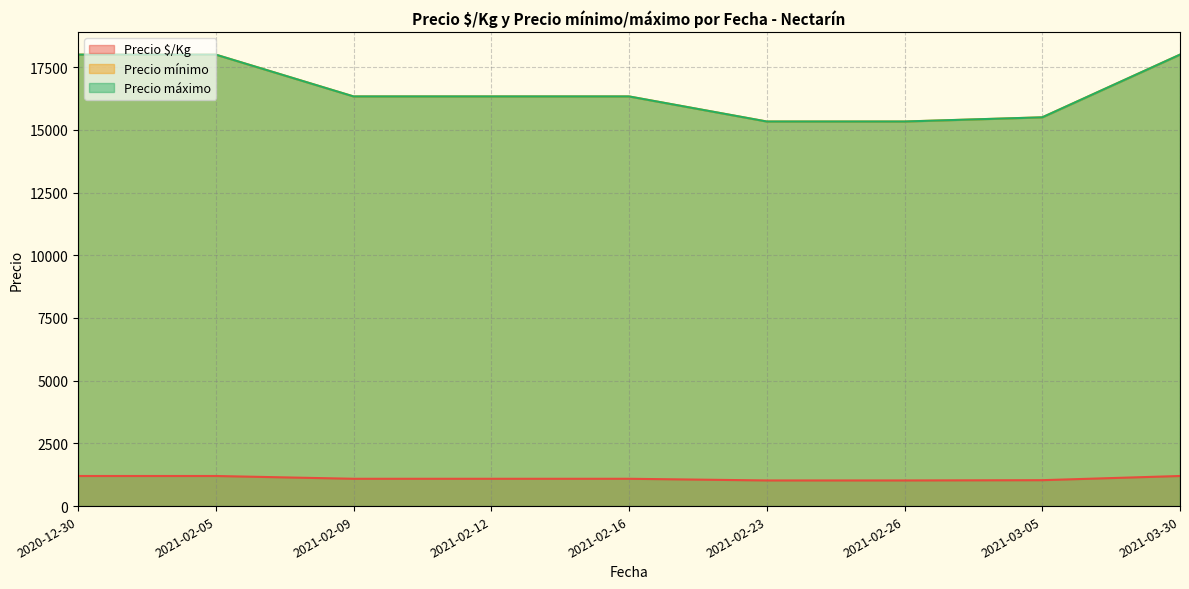

What is the label of the 10th point from the right?

2021-03-30